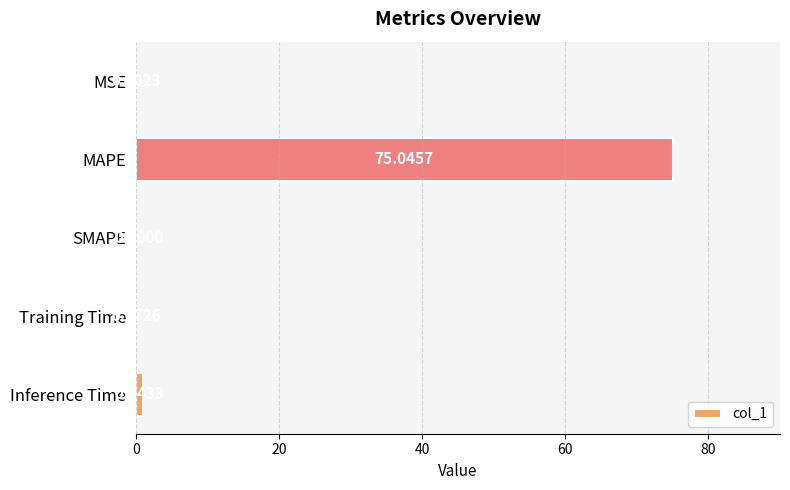

What is the sum of all values?

76.1